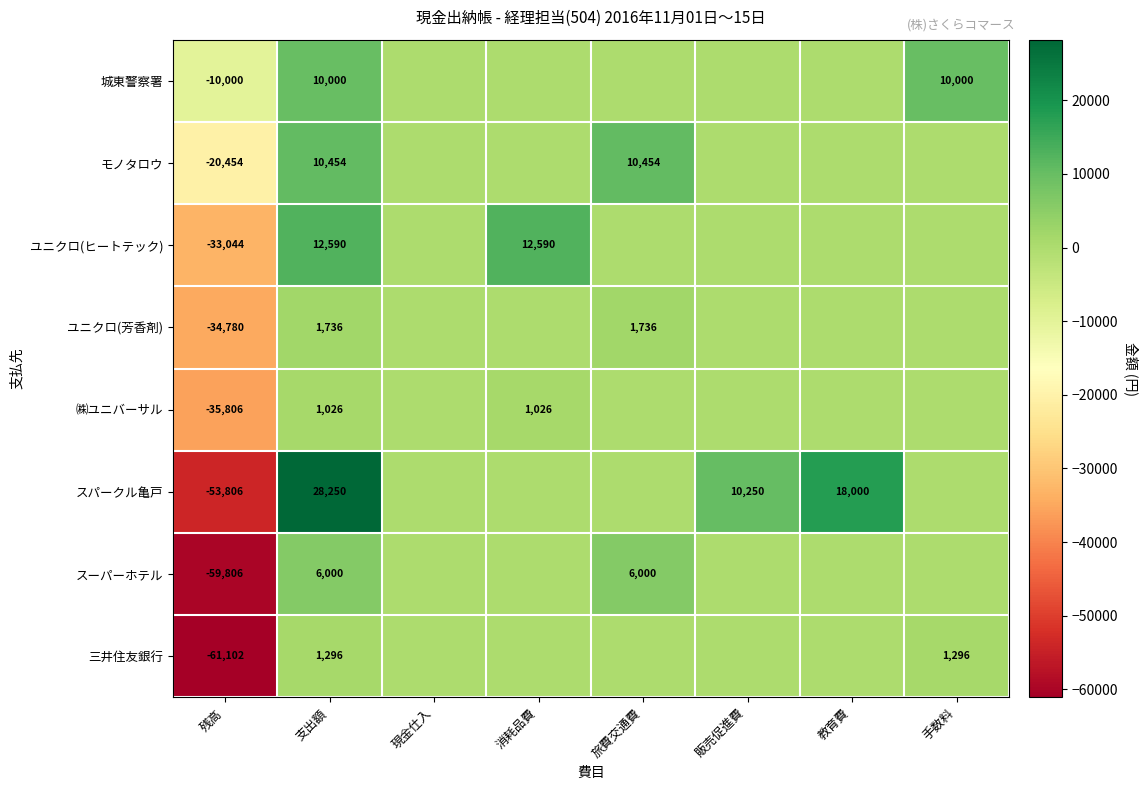

At which category is the sum across all series the highest?

支出額